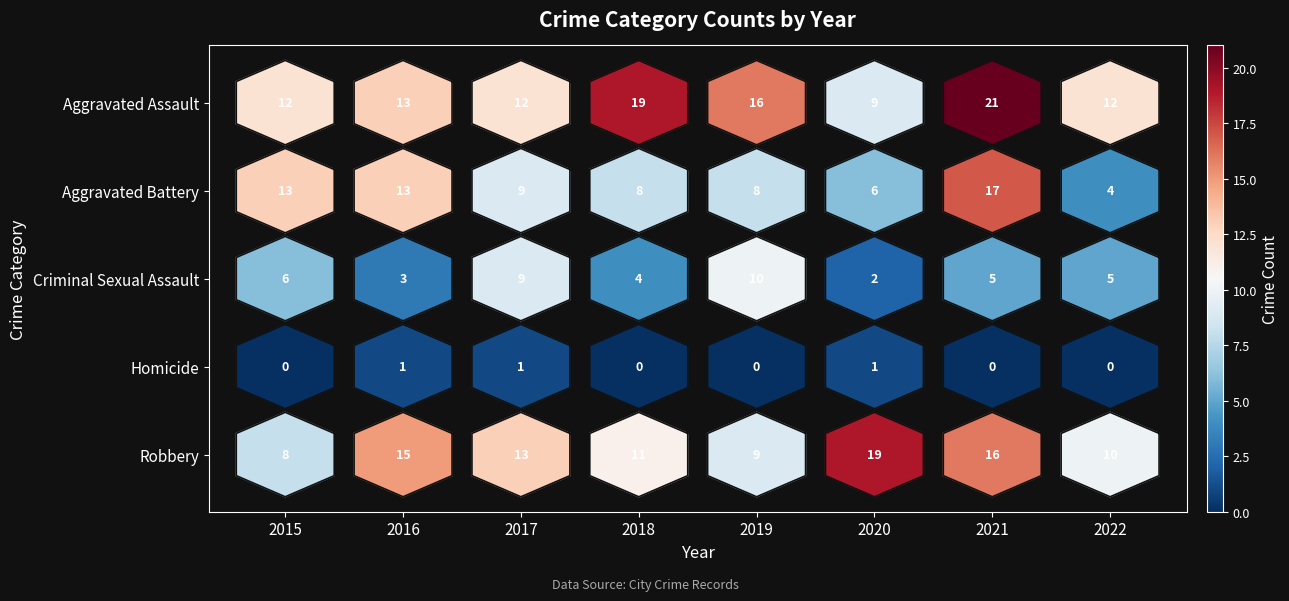

How many distinct data groups are displayed?

5